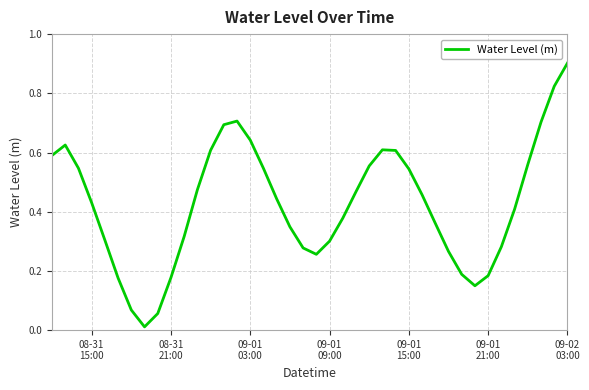

What is the sum of all values?

17.0